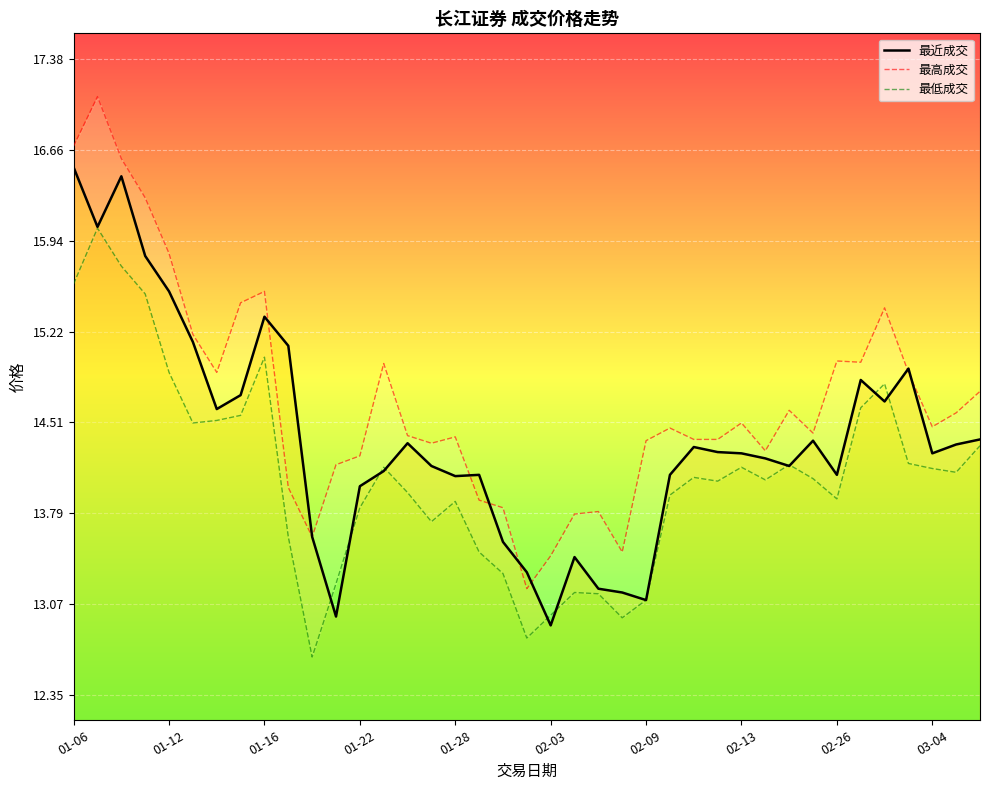

What is the highest value of the 最近成交 series?

16.5